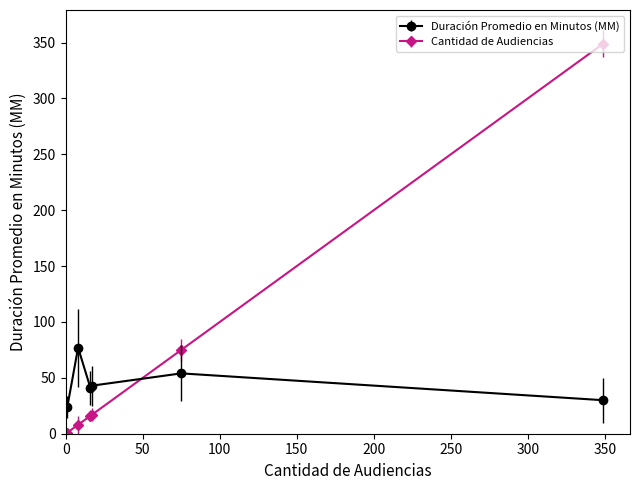

What is the difference between the second highest and second lowest values in the Cantidad de Audiencias series?

67